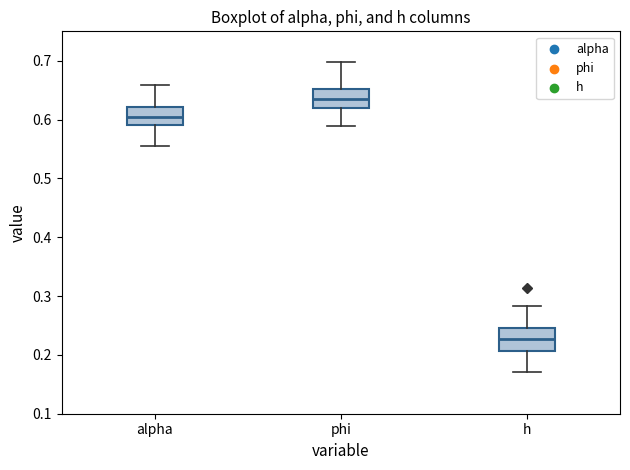

Where does the median line of the box for phi sit on the y-axis? The values are not printed on the chart, so give them approximately, as read against the axis.

0.64